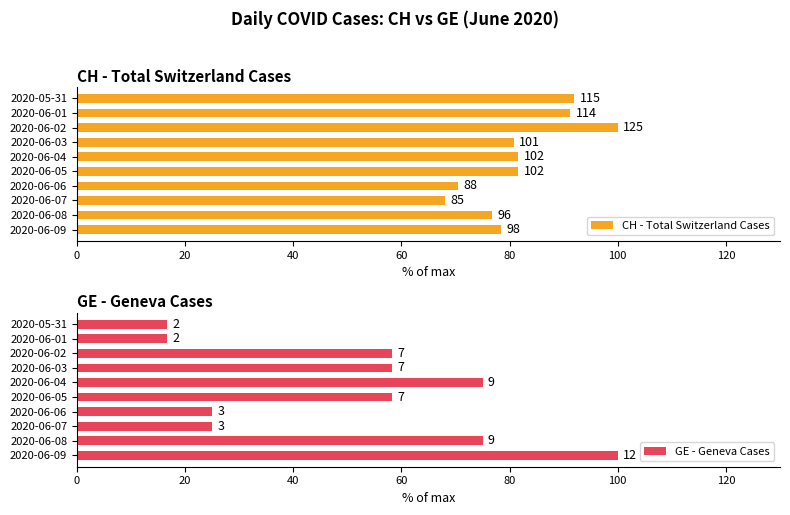

What is the minimum value for GE - Geneva Cases?

16.7